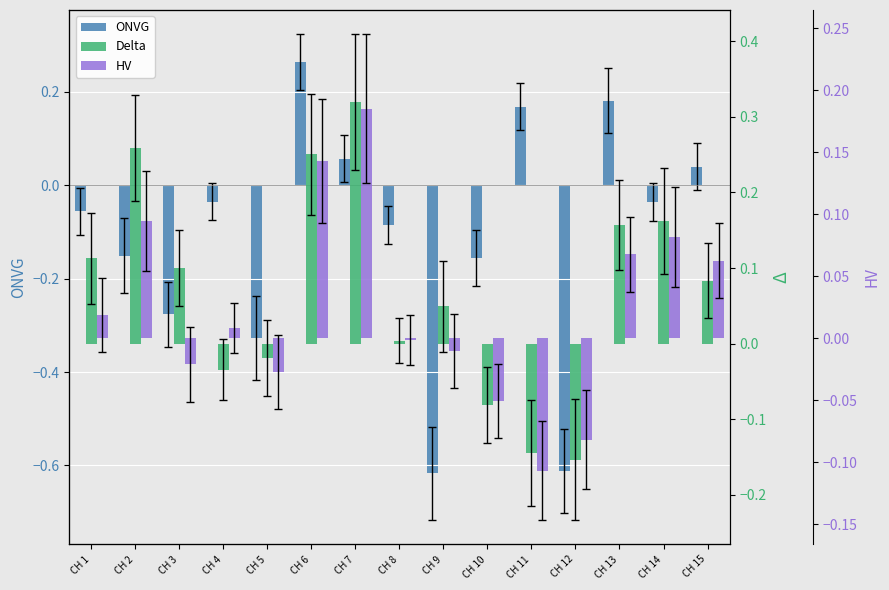

Reading left to right, what are all the values shown in this chart?

ONVG: -0.1	-0.2	-0.3	-0.0	-0.3	0.3	0.1	-0.1	-0.6	-0.2	0.2	-0.6	0.2	-0.0	0.0
Delta: 0.1	0.3	0.1	-0.0	-0.0	0.3	0.3	0.0	0.0	-0.1	-0.1	-0.2	0.2	0.2	0.1
HV: 0.0	0.1	-0.0	0.0	-0.0	0.1	0.2	-0.0	-0.0	-0.1	-0.1	-0.1	0.1	0.1	0.1